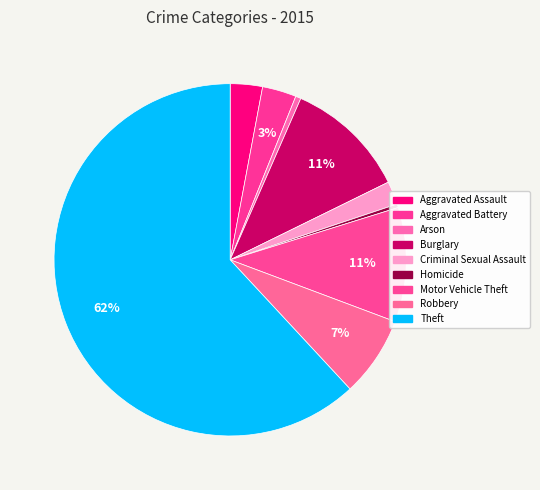

Does Burglary account for over 50% of the chart?

No